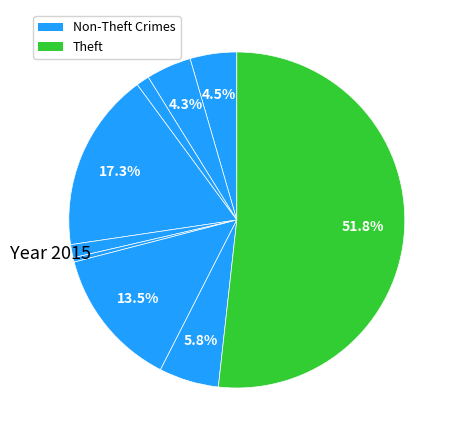

Count the number of slices in the pie.

9